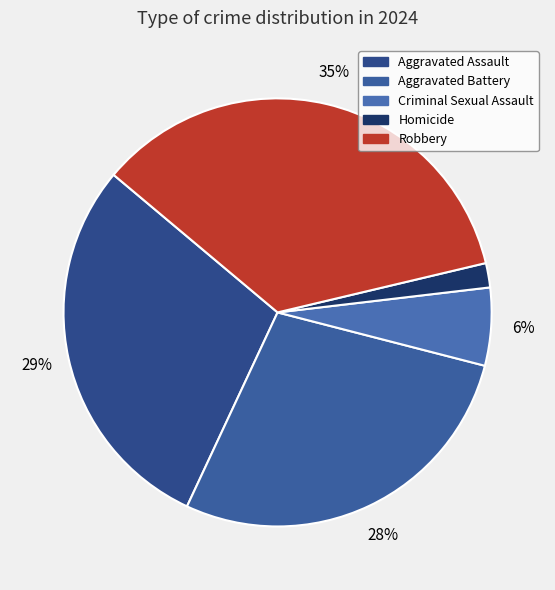

Is it true that Aggravated Assault is 19% of the pie?

False